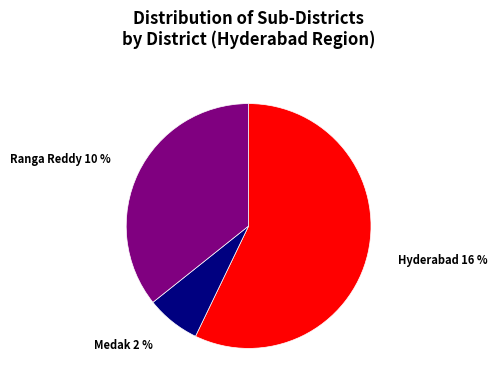

Which slice is the smallest?

Medak